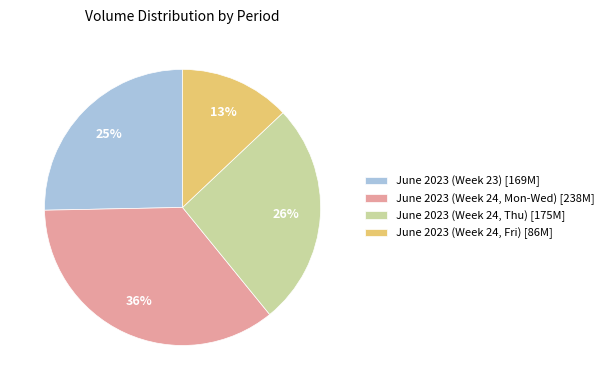

Do June 2023 (Week 24, Fri) [86M] and June 2023 (Week 23) [169M] together represent more than half of the pie?

No